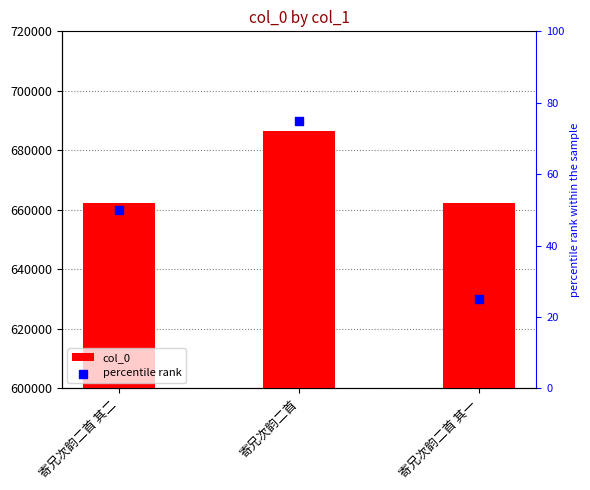

What are all the series names shown in the legend?

col_0, percentile rank